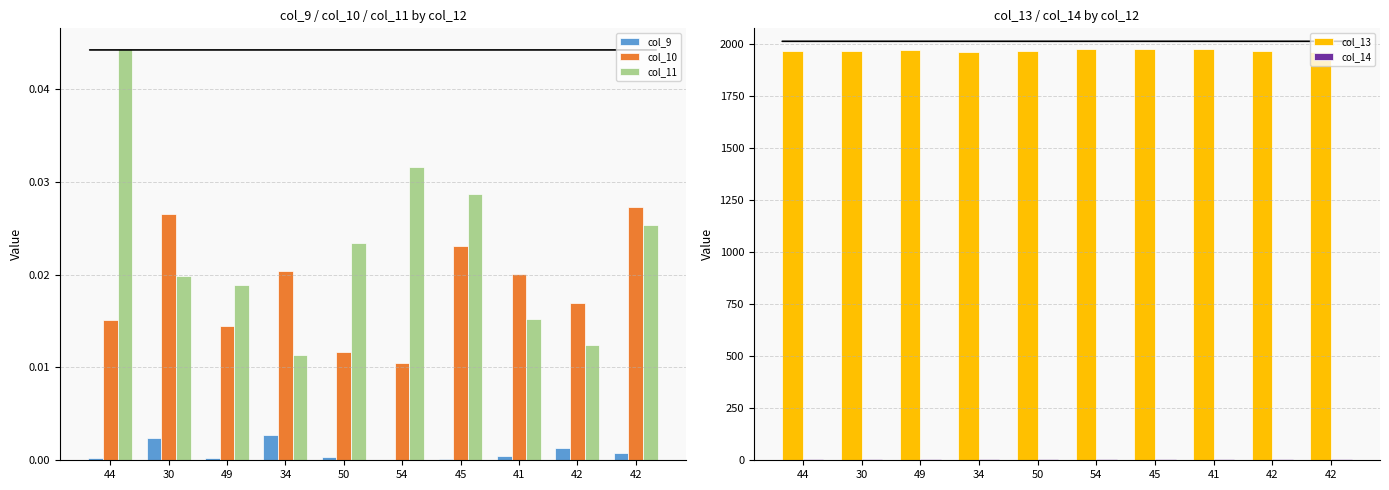

List the labels in order of col_9 value, smallest first.

54, 45, 44, 49, 50, 41, 42, 42, 30, 34